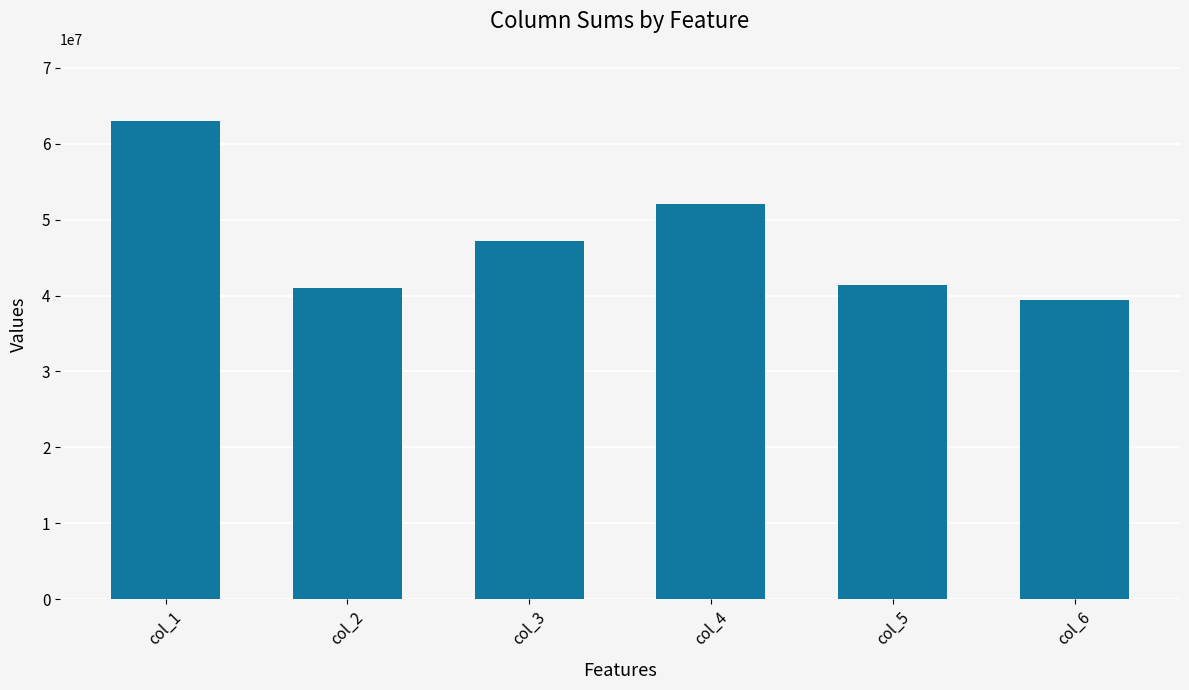

What is the sum of the values at col_2 and col_3?

88248187.9